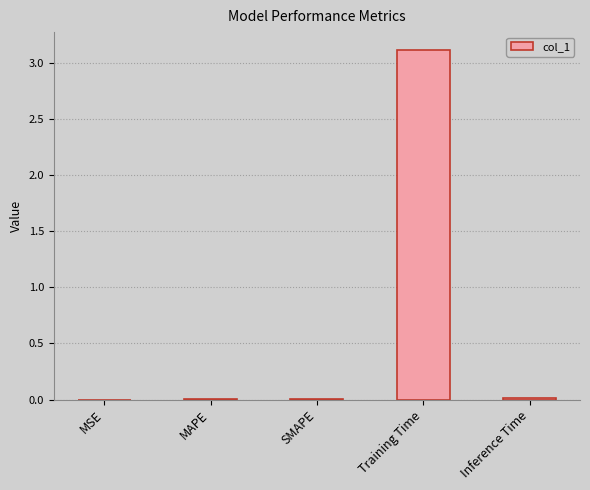

Which label corresponds to the largest value in the chart?

Training Time